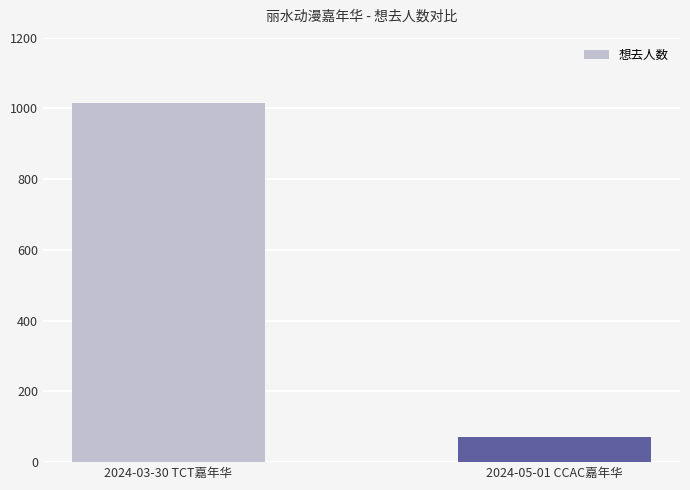

True or false: the data shows 71 at 2024-05-01 CCAC嘉年华.

True